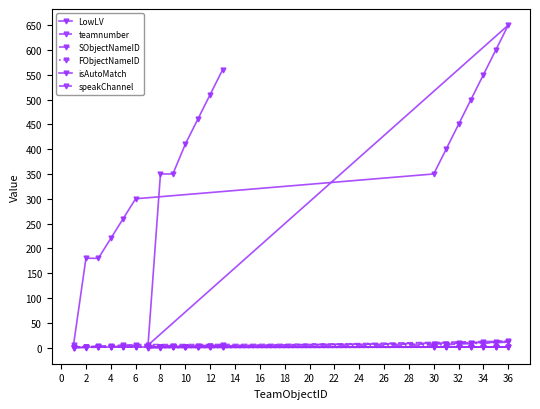

At which label does teamnumber first exceed 4?

6